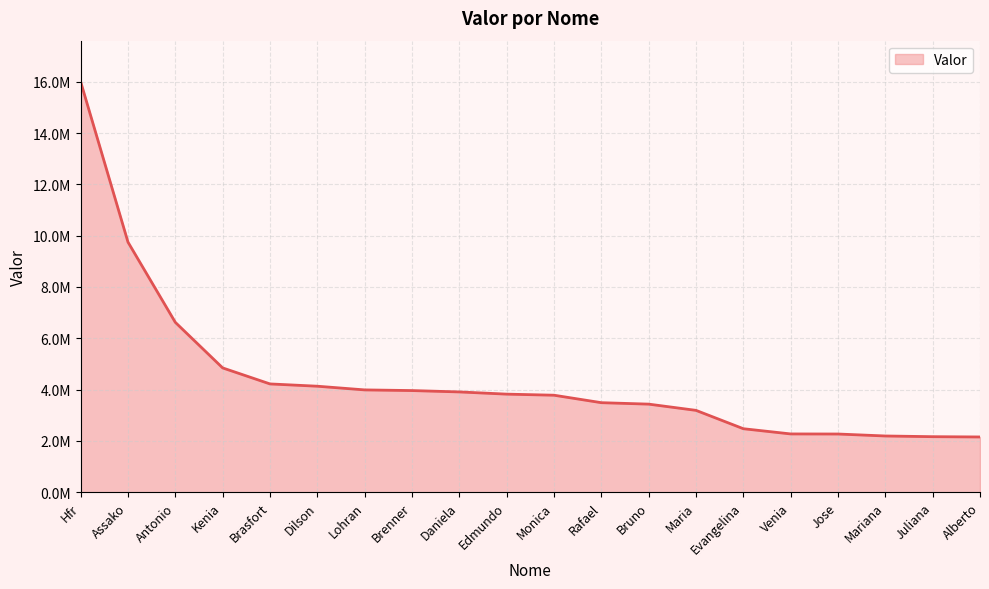

Rank the categories by value from lowest to highest.

Alberto, Juliana, Mariana, Jose, Venia, Evangelina, Maria, Bruno, Rafael, Monica, Edmundo, Daniela, Brenner, Lohran, Dilson, Brasfort, Kenia, Antonio, Assako, Hfr